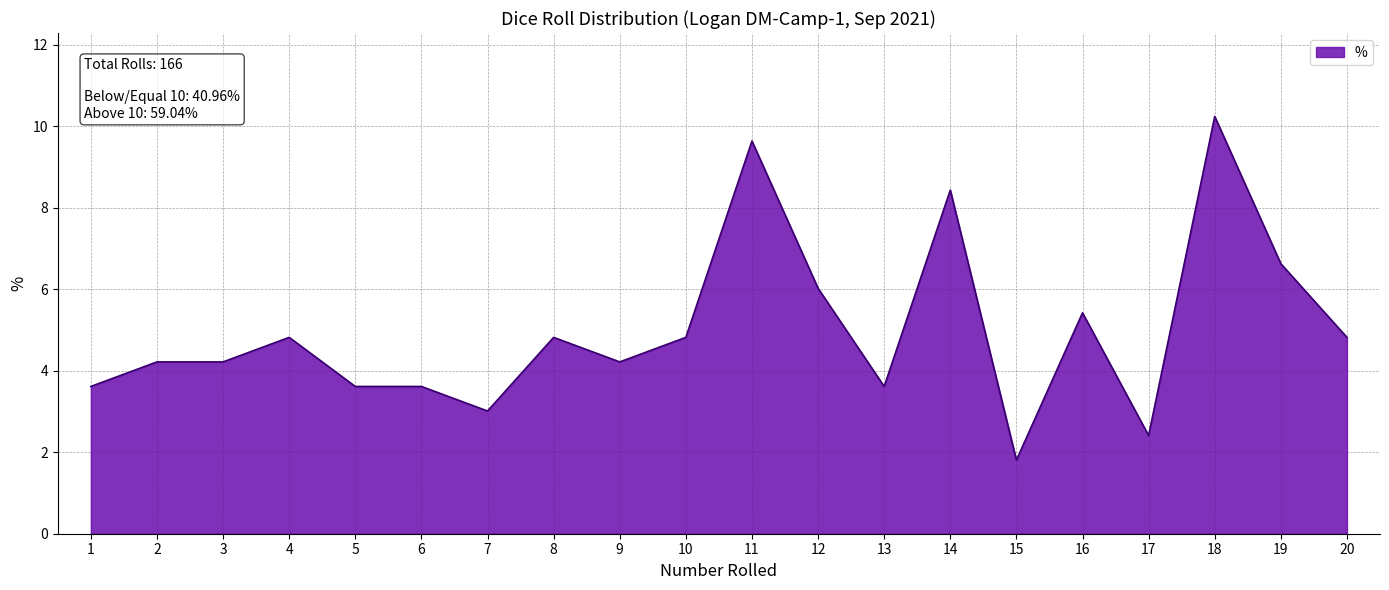

Is it true that the value at 9 is 2.3?

False